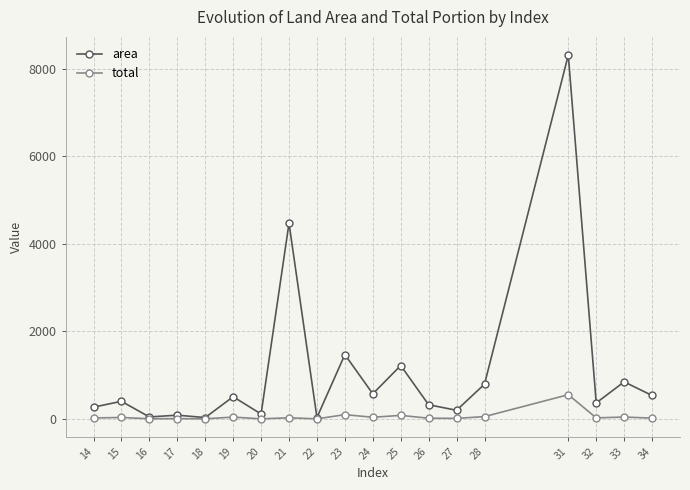

List the series in order of their peak value, highest first.

area, total